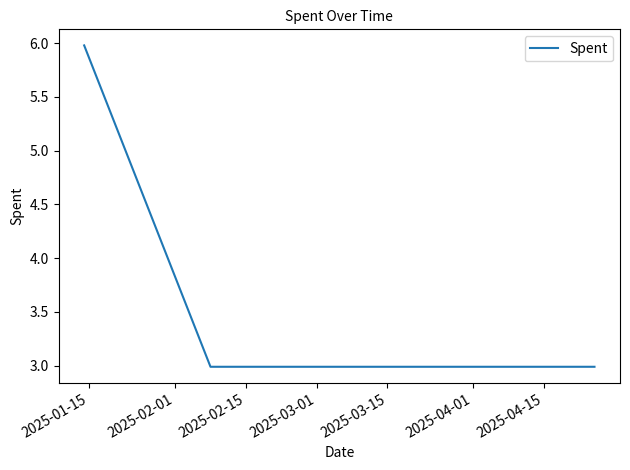

What is the average value?

3.6